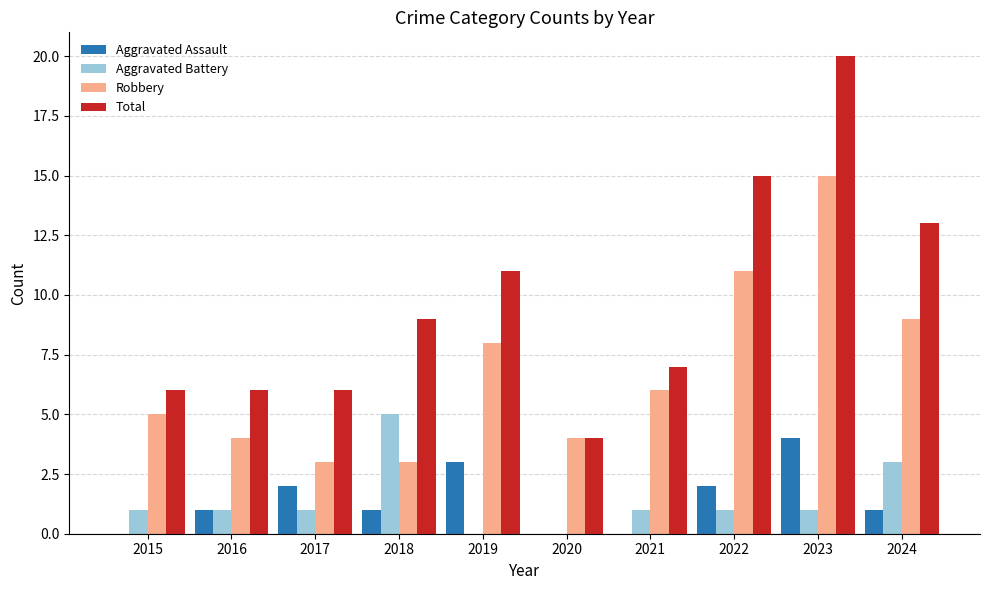

Count the number of data series in this chart.

4